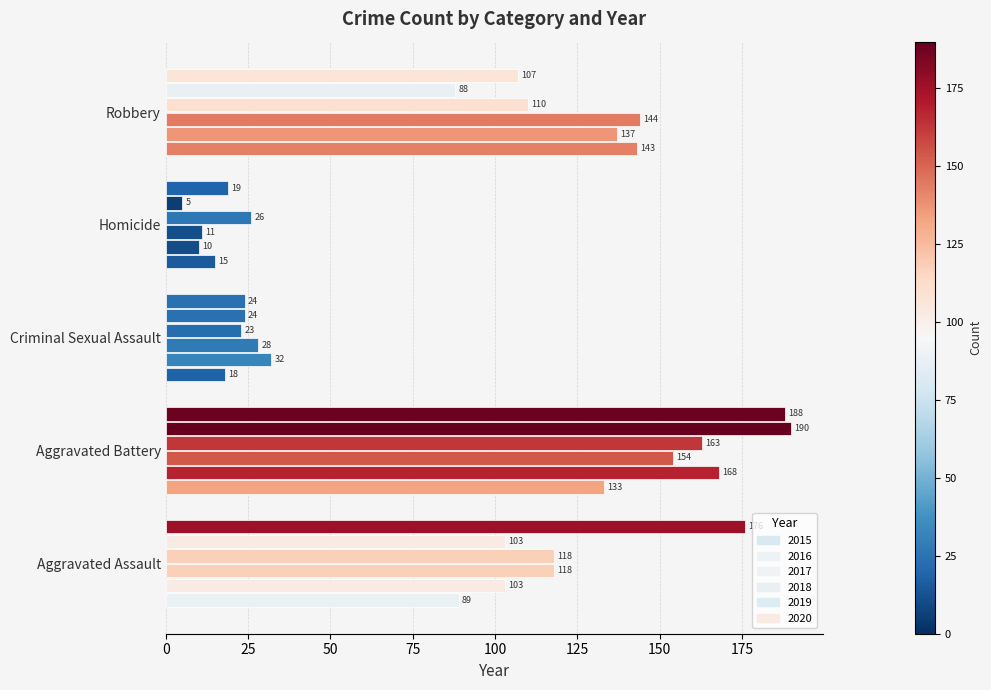

Reading left to right, transcribe all the data shown in this chart.

2015: Aggravated Assault=89	Aggravated Battery=133	Criminal Sexual Assault=18	Homicide=15	Robbery=143
2016: Aggravated Assault=103	Aggravated Battery=168	Criminal Sexual Assault=32	Homicide=10	Robbery=137
2017: Aggravated Assault=118	Aggravated Battery=154	Criminal Sexual Assault=28	Homicide=11	Robbery=144
2018: Aggravated Assault=118	Aggravated Battery=163	Criminal Sexual Assault=23	Homicide=26	Robbery=110
2019: Aggravated Assault=103	Aggravated Battery=190	Criminal Sexual Assault=24	Homicide=5	Robbery=88
2020: Aggravated Assault=176	Aggravated Battery=188	Criminal Sexual Assault=24	Homicide=19	Robbery=107